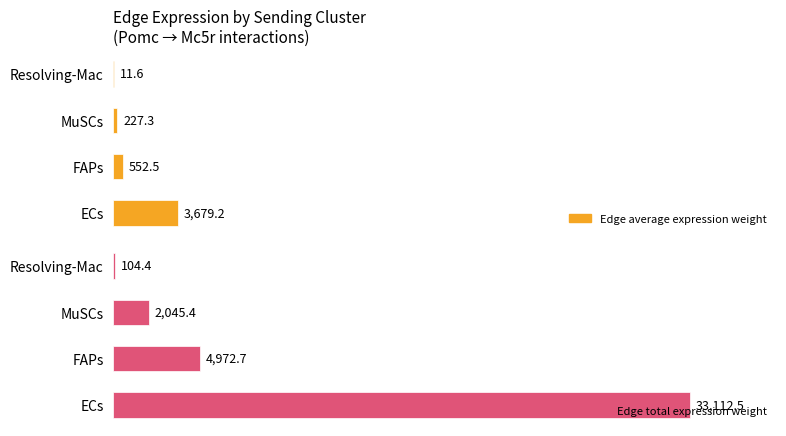

How many values in the Edge total expression weight series are below 4972?

2